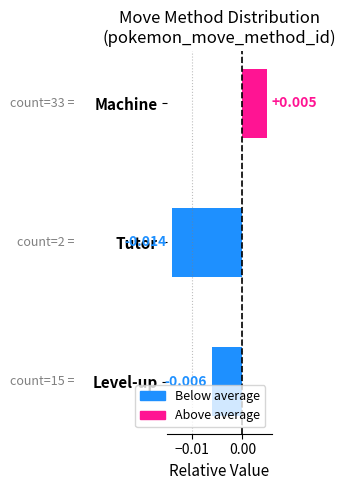

Count the values in the range 0 to 1.

1